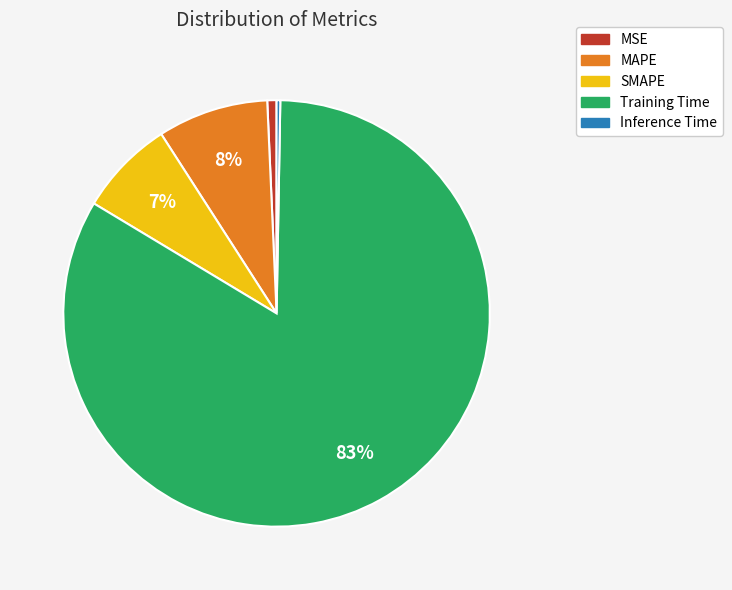

The Training Time slice represents 83% of the pie. True or false?

True